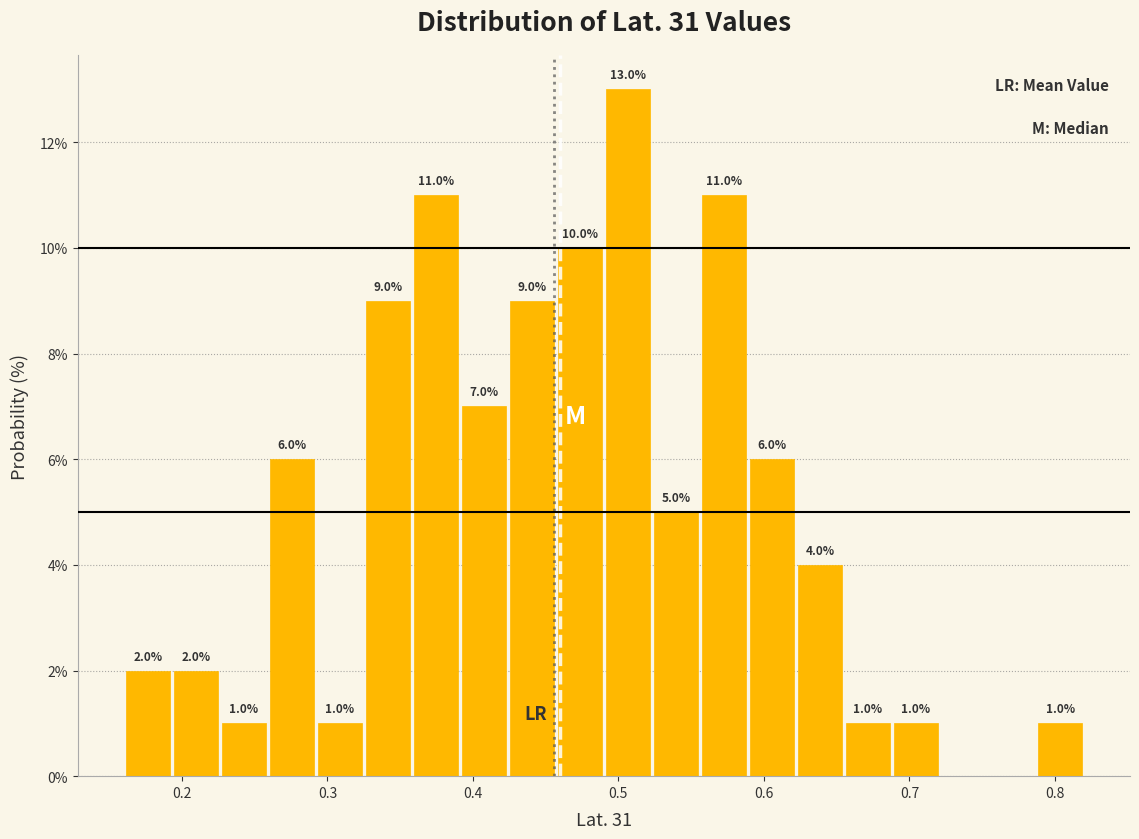

Around what value on the x-axis is the tallest bar? Give the approximate position of its centre, as read against the axis.

0.51